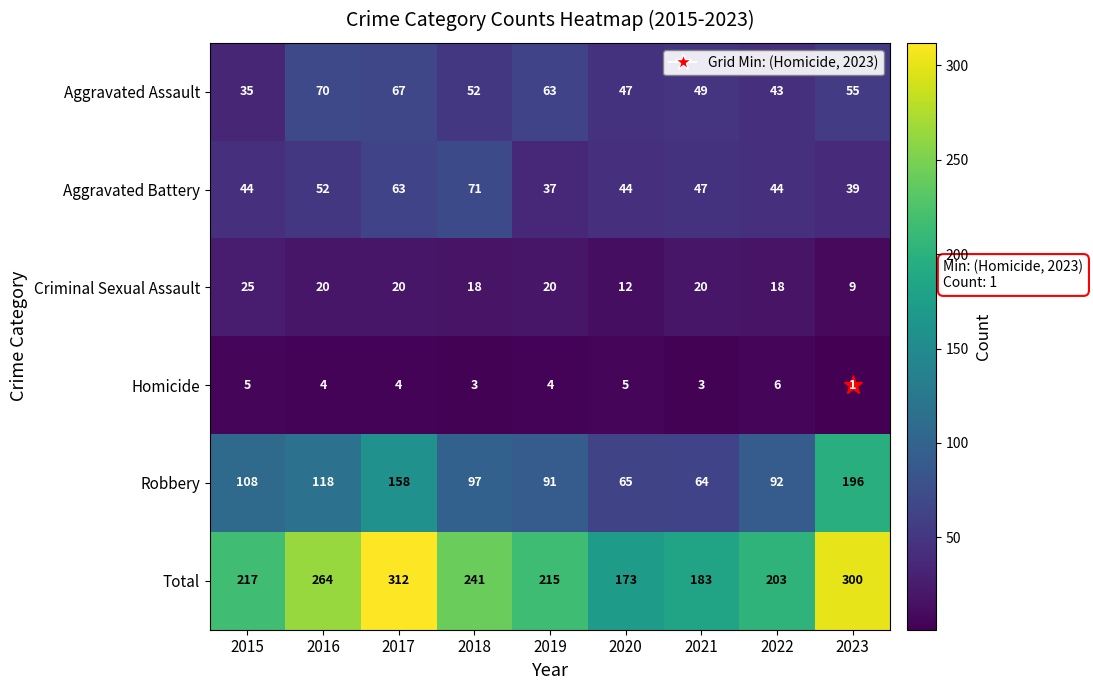

At which category does the chart reach its peak across all series?

2017